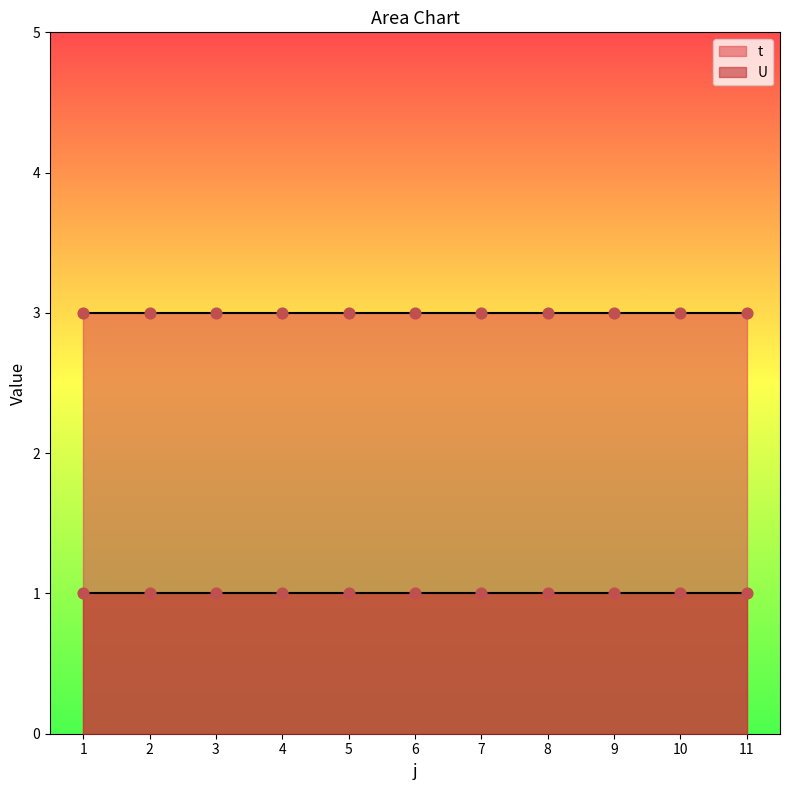

Which series contains the highest Y value?

t